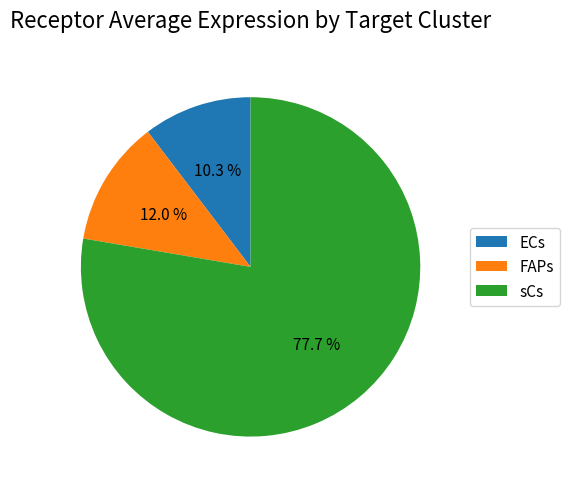

What is the ratio of the value at FAPs to the value at sCs?

0.2